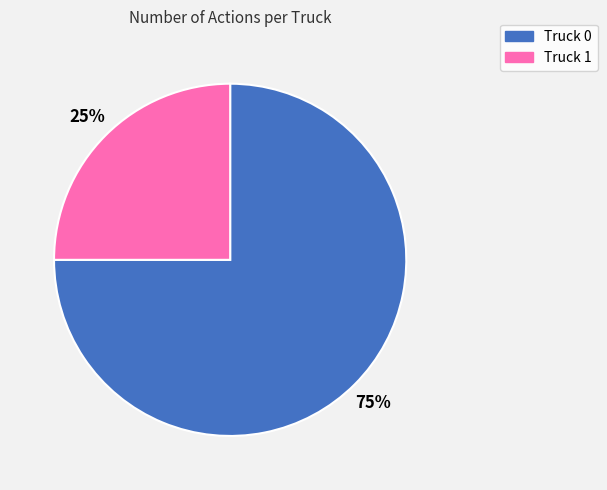

What is the largest slice in the pie chart?

Truck 0